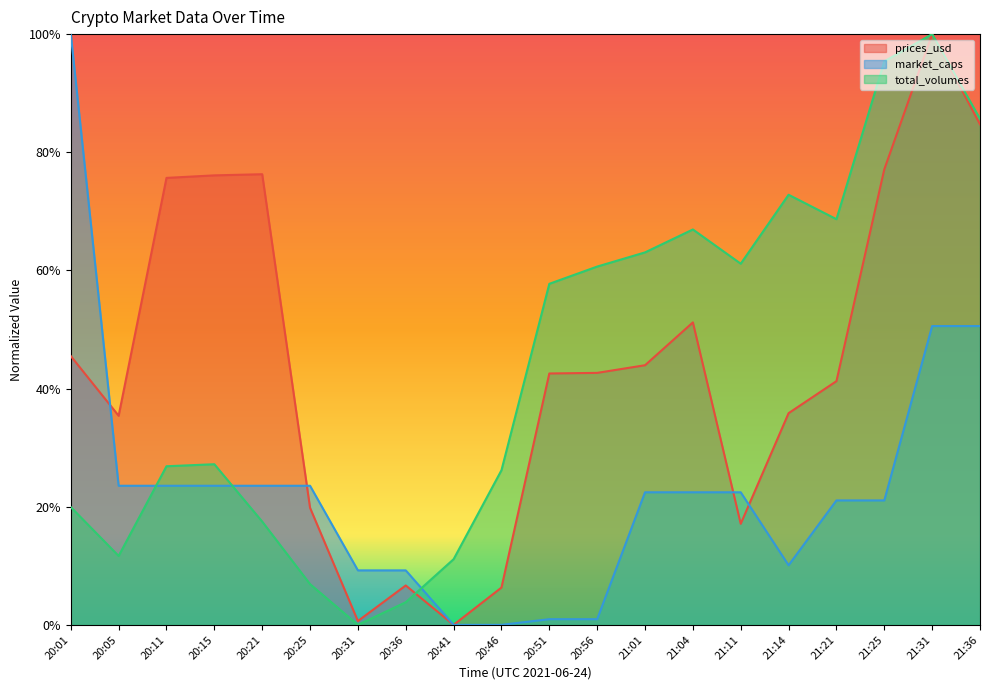

How many lines are shown in the chart?

3